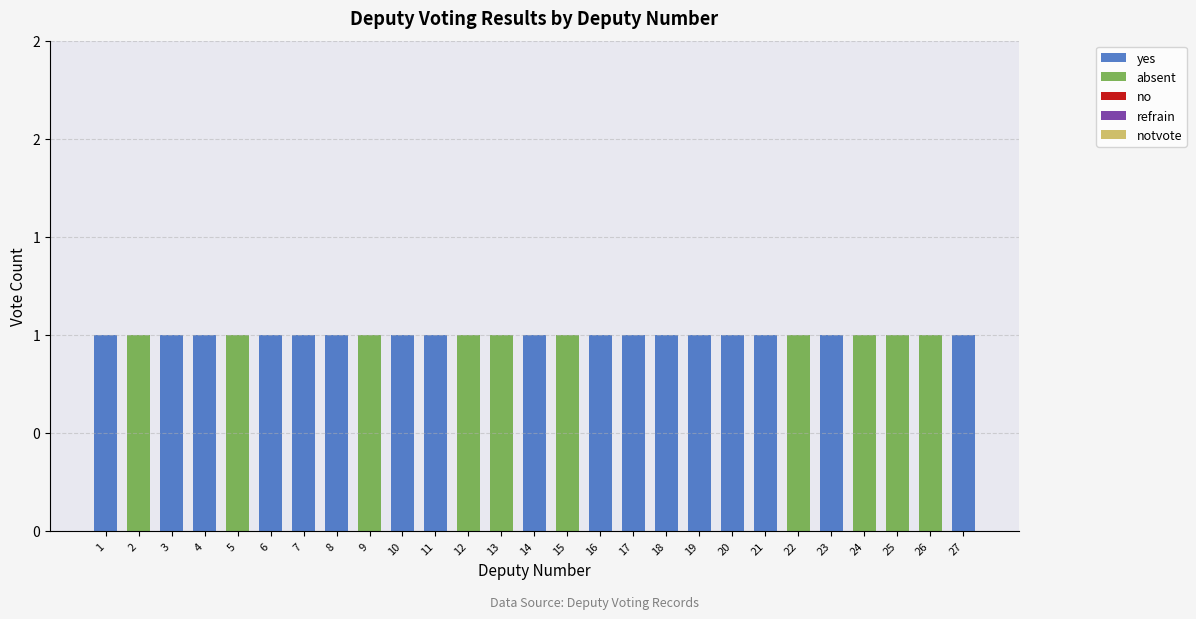

Does the chart contain stacked bars?

Yes